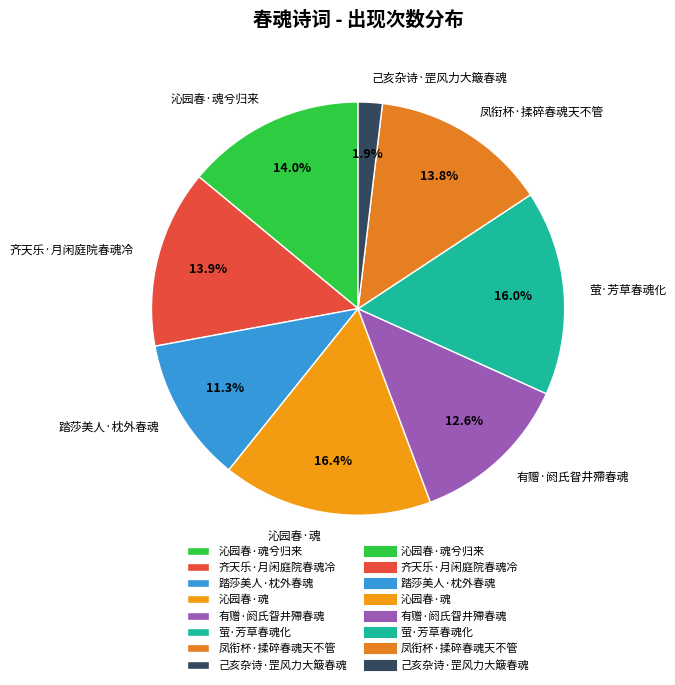

Which slice is the smallest?

己亥杂诗·罡风力大簸春魂